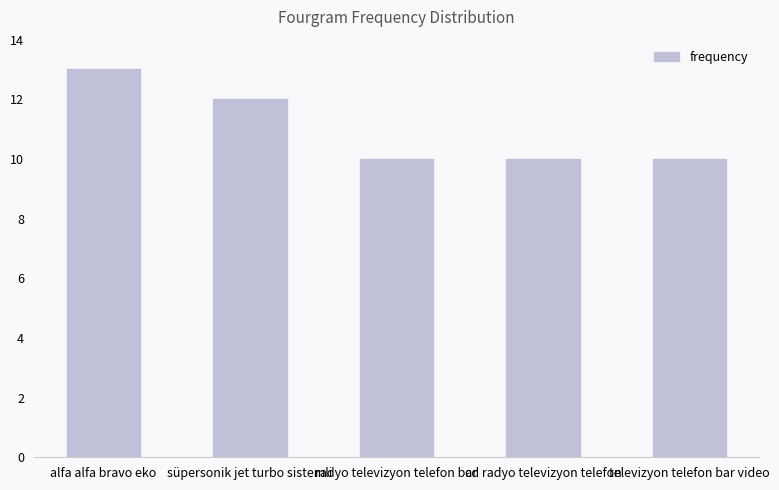

What position from the left is alfa alfa bravo eko?

1